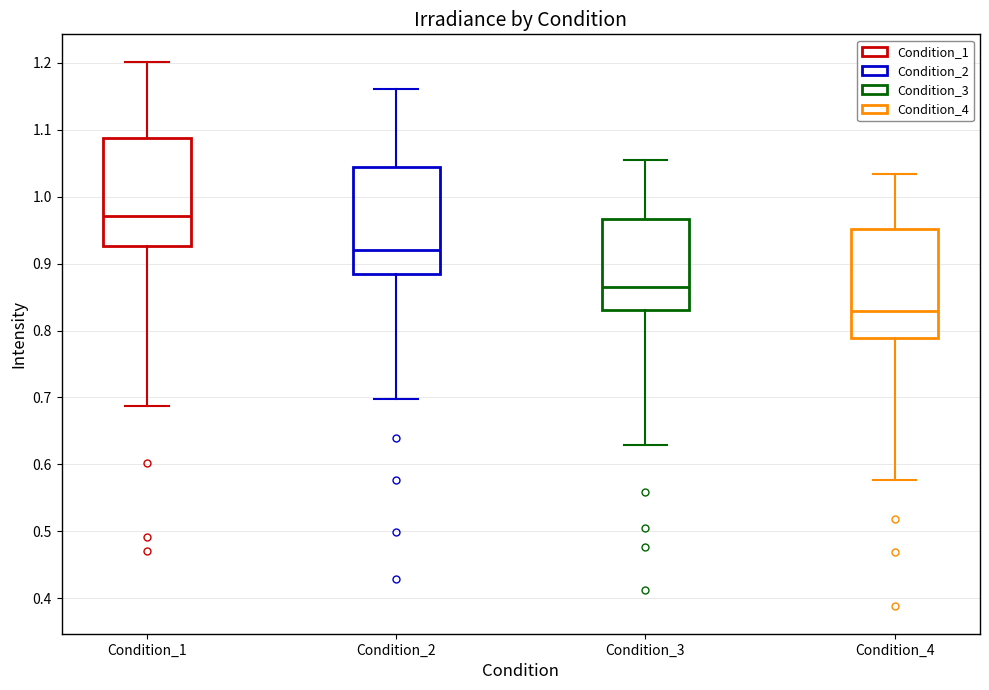

Reading left to right, read every box against the y-axis: the position of its median line, the range the box covers, and the ends of its whiskers. The values are not printed on the chart, so give them approximately, as read against the axis.

Condition_1: median 0.97, box 0.93 to 1.09, whiskers 0.69 to 1.20
Condition_2: median 0.92, box 0.88 to 1.04, whiskers 0.70 to 1.16
Condition_3: median 0.86, box 0.83 to 0.97, whiskers 0.63 to 1.06
Condition_4: median 0.83, box 0.79 to 0.95, whiskers 0.58 to 1.03